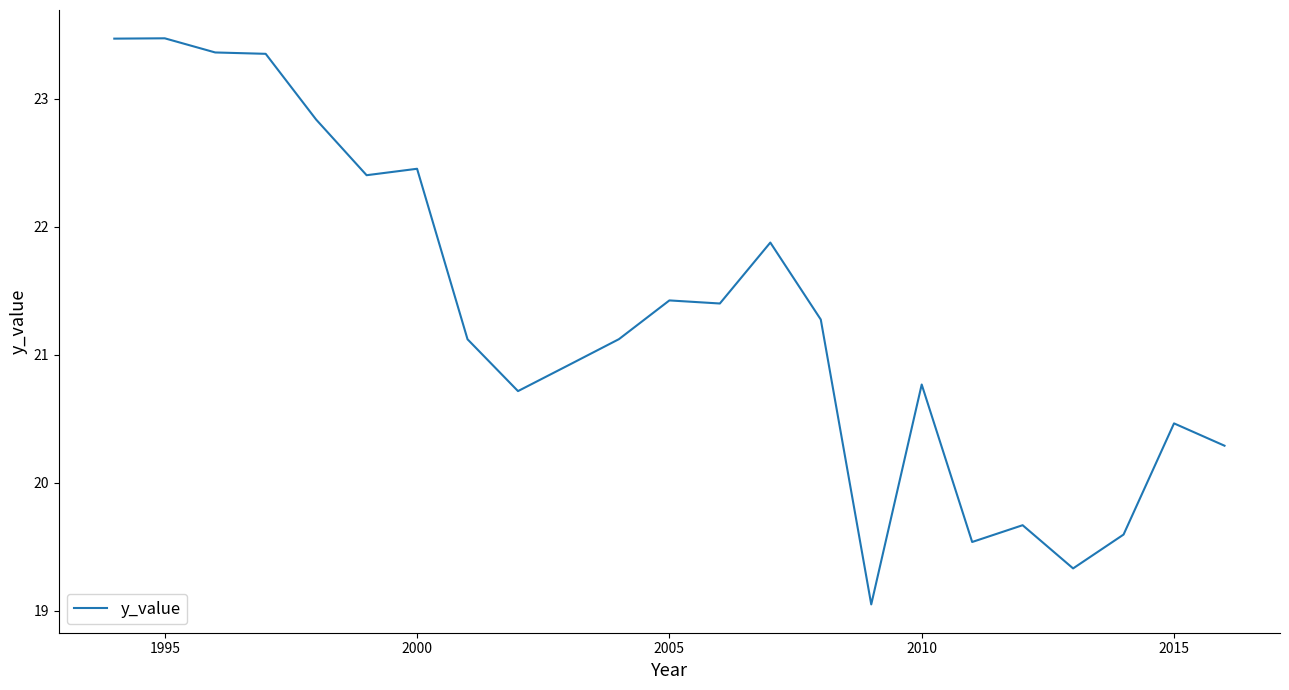

What is the minimum value shown in the chart?

19.0